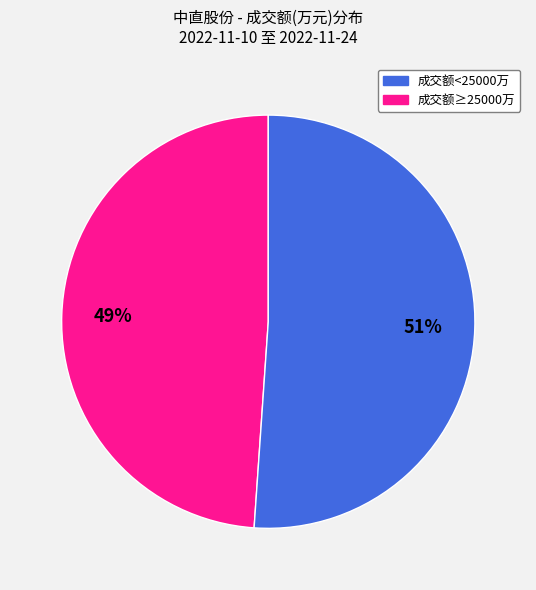

How many slices are in this pie chart?

2